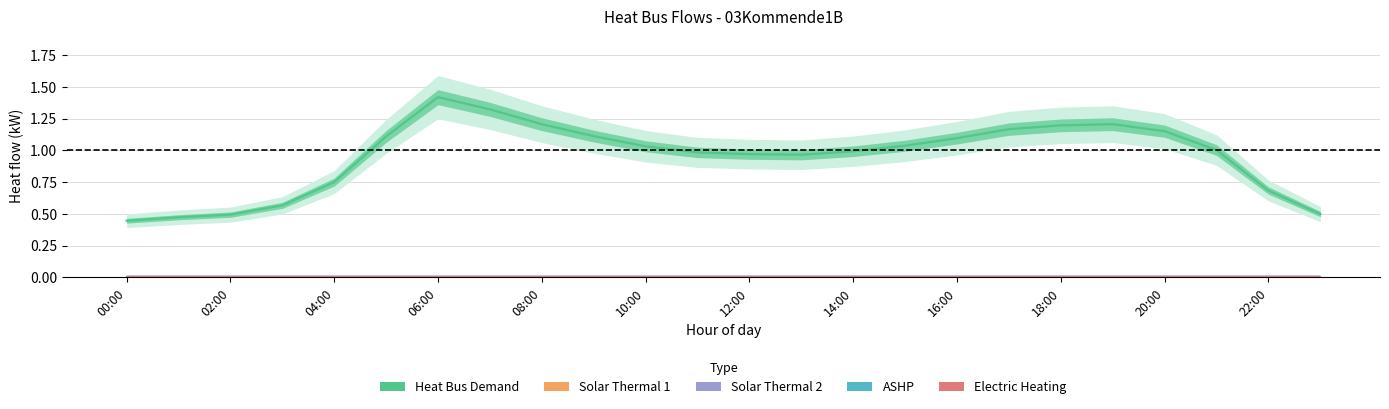

The Solar Thermal 1 series shows 0.0 at 10:00. True or false?

True